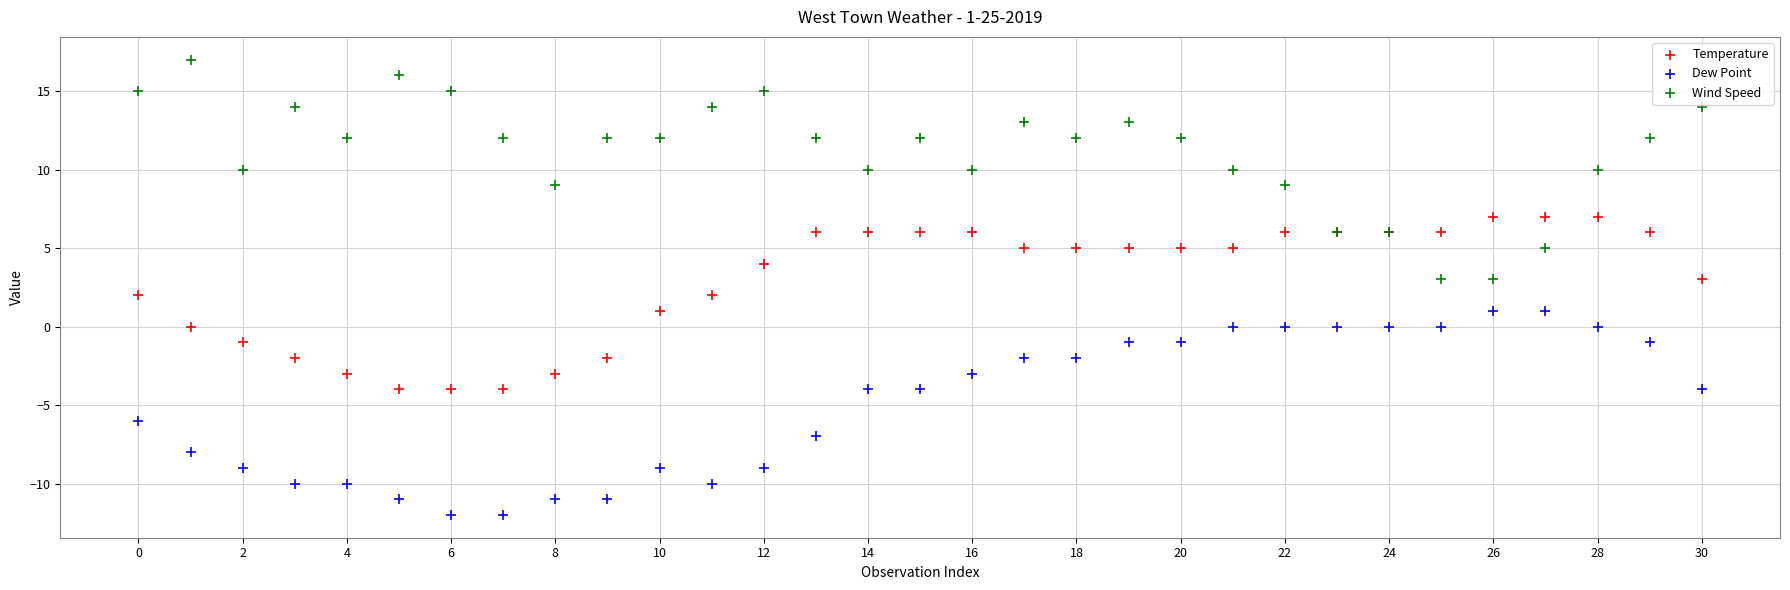

Which series has the widest spread of Y values?

Wind Speed